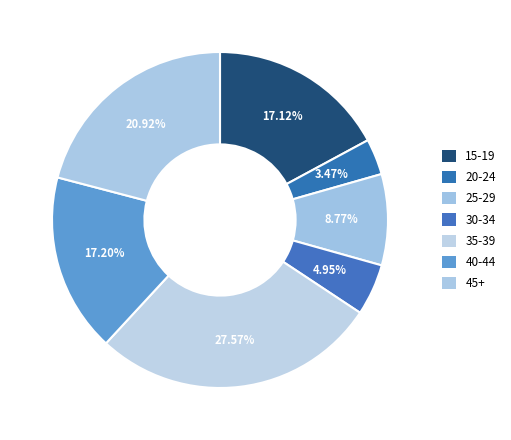

How many slices are in this pie chart?

7